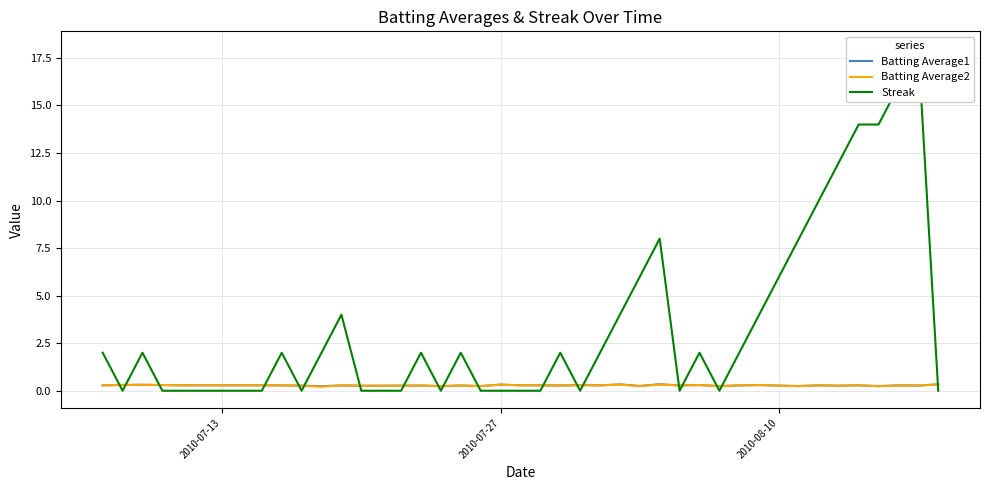

What is the highest value of the Batting Average1 series?

0.3